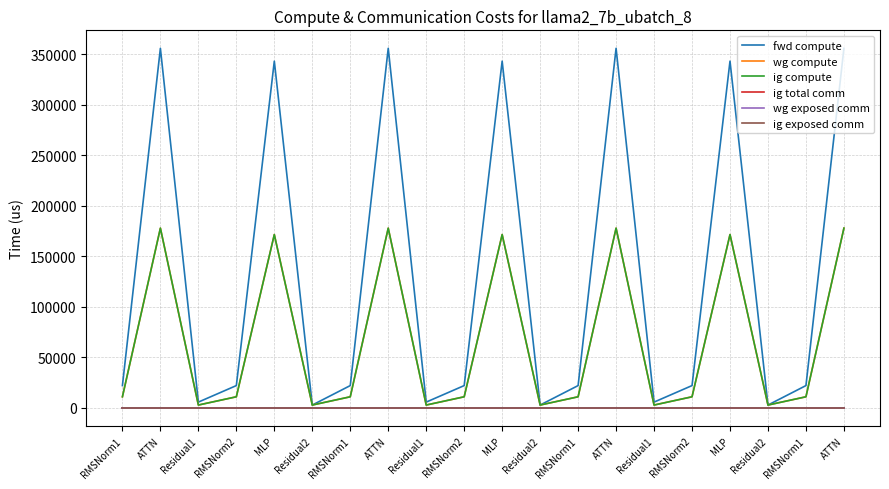

True or false: ig exposed comm and fwd compute intersect in this chart.

False